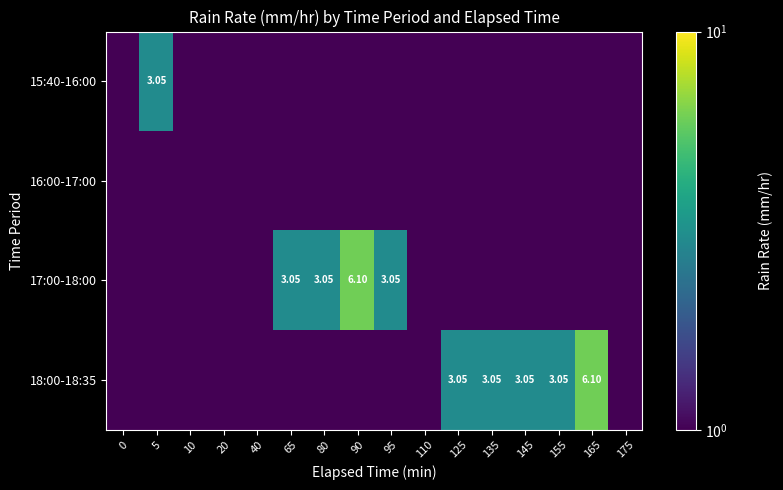

At which category does the chart reach its peak across all series?

90